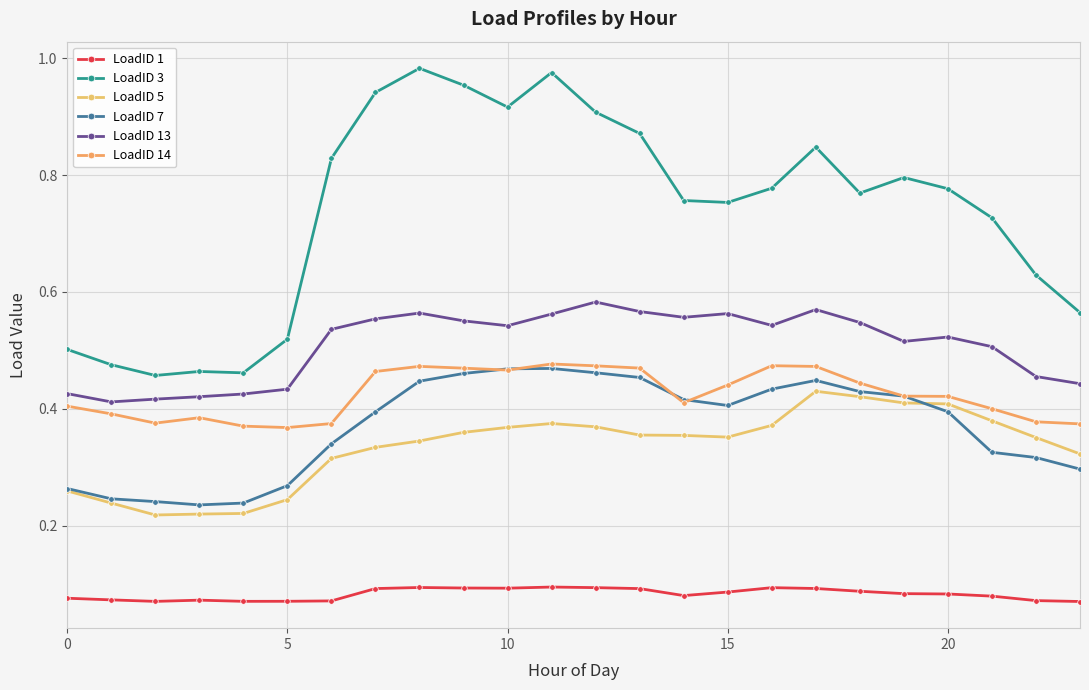

How many categories are shown in the chart?

24